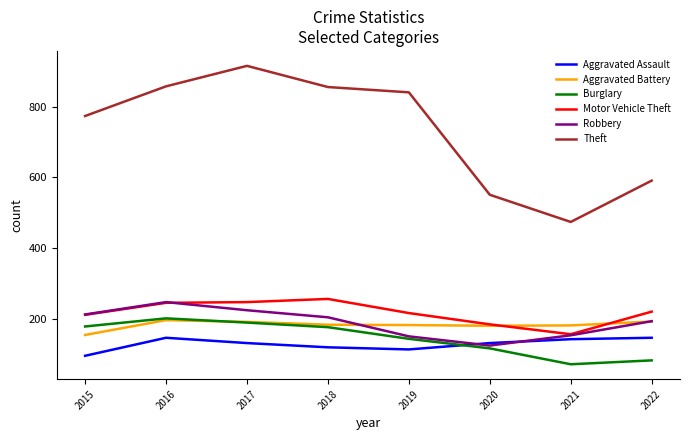

What is the spread (max minus min) of values at 2022?

509